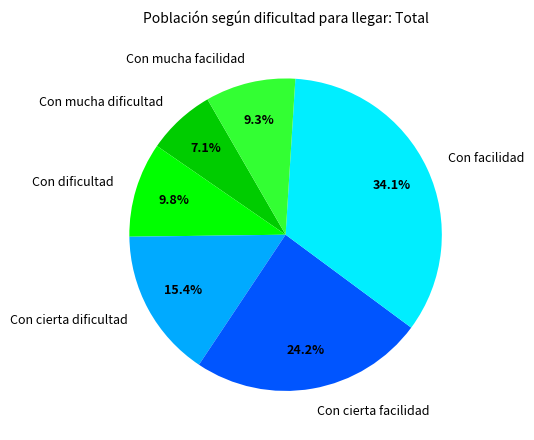

To the nearest percent, what percentage of the pie is Con cierta facilidad?

24%